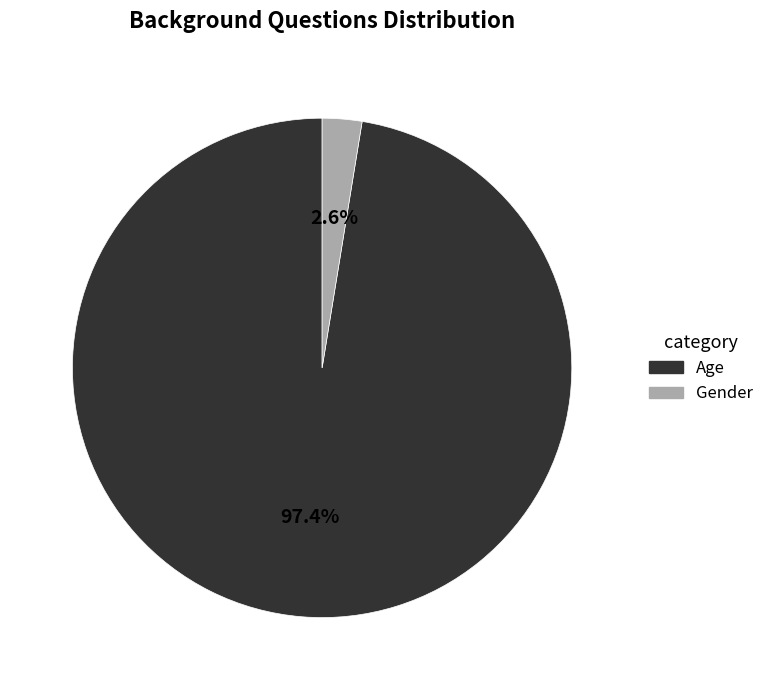

What percentage is the Age slice, to the nearest percent?

97%